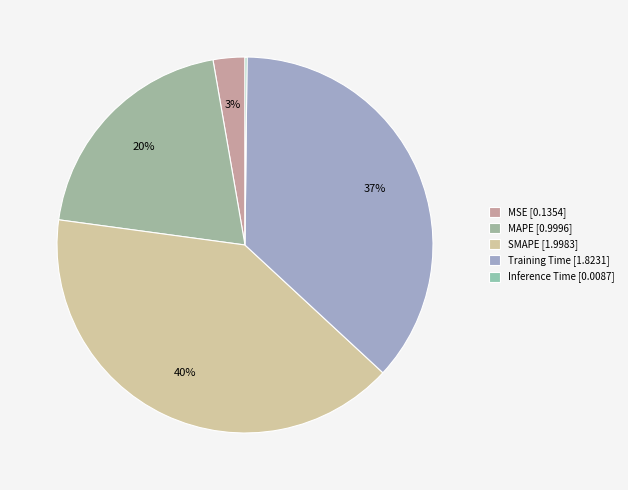

The MAPE slice represents 12% of the pie. True or false?

False